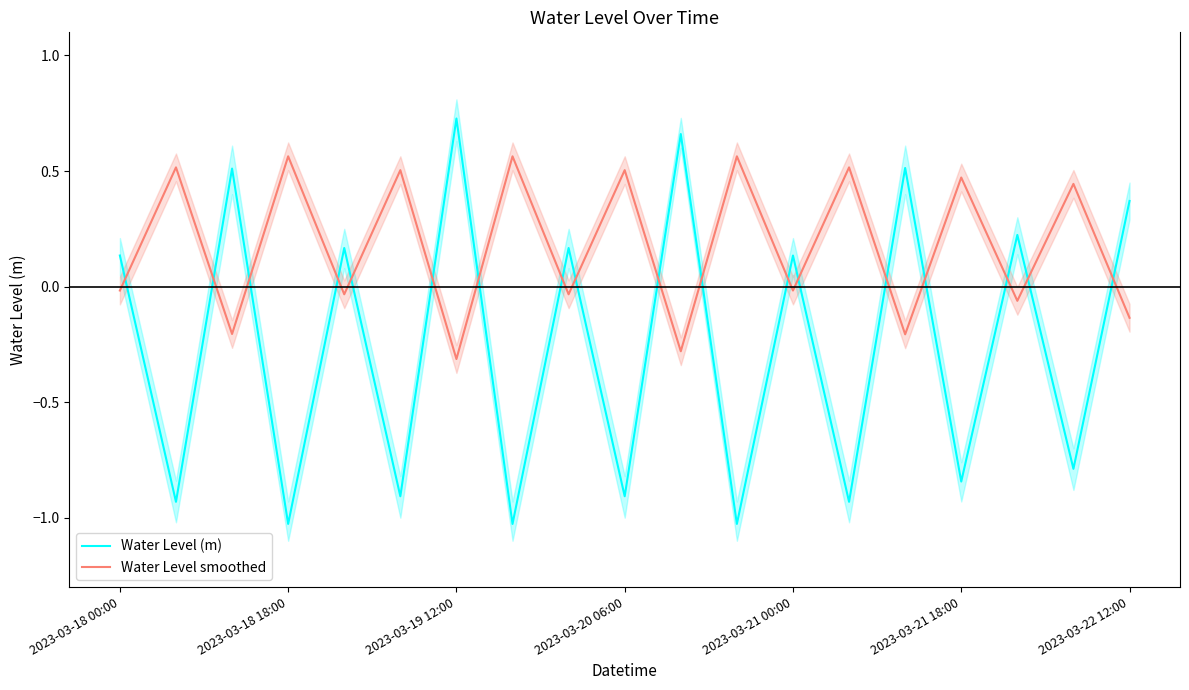

What is the lowest value of the Water Level smoothed series?

-0.3